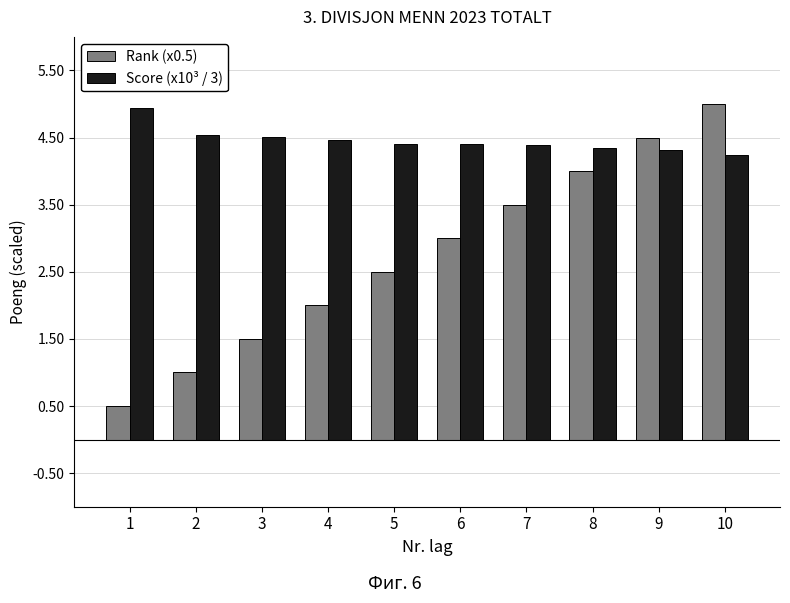

Rank the series by their maximum value, from lowest to highest.

Score (x10³ / 3), Rank (x0.5)